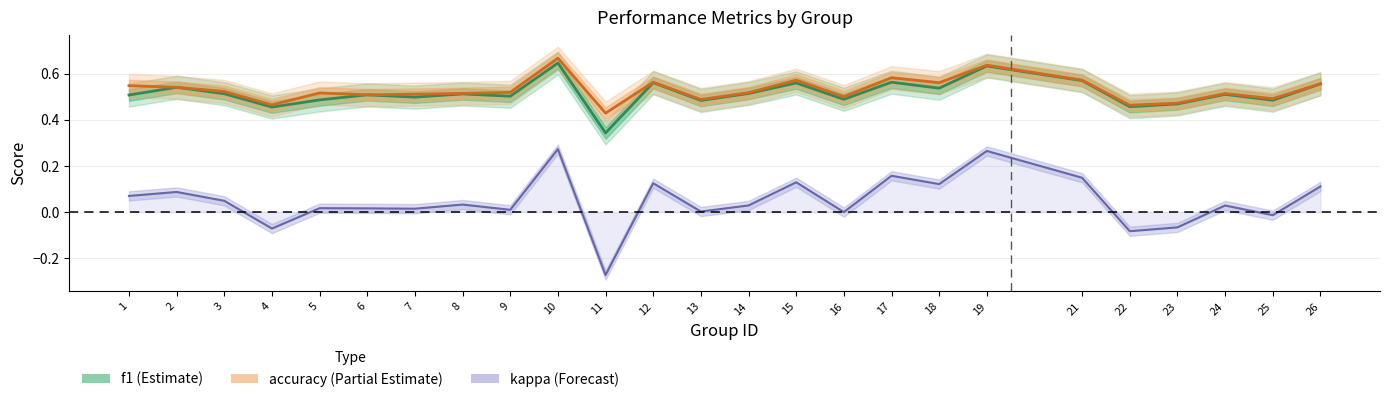

What is the difference between the maximum and minimum values in the f1 series?

0.3